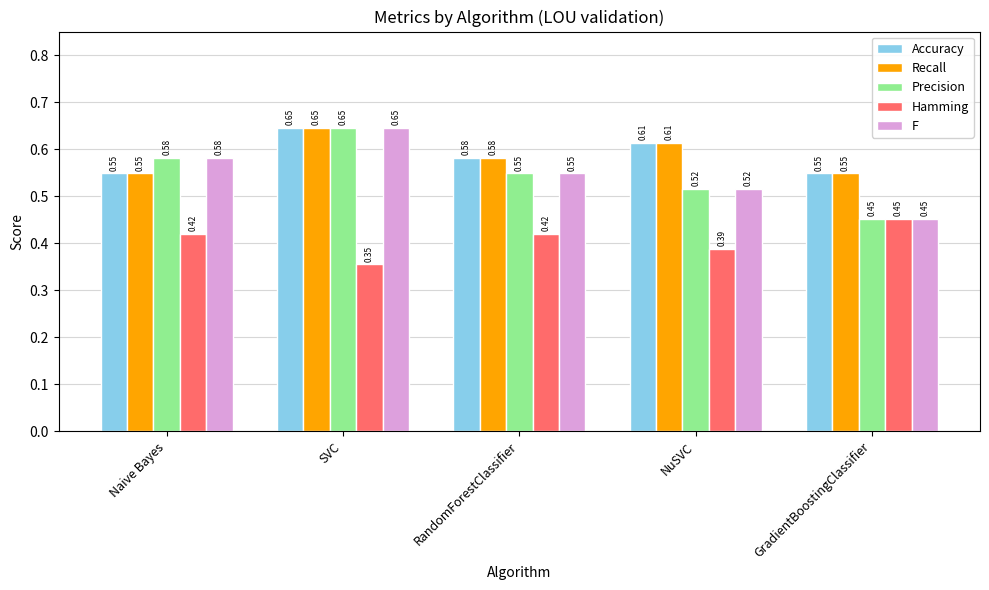

At which label does Recall reach its peak?

SVC